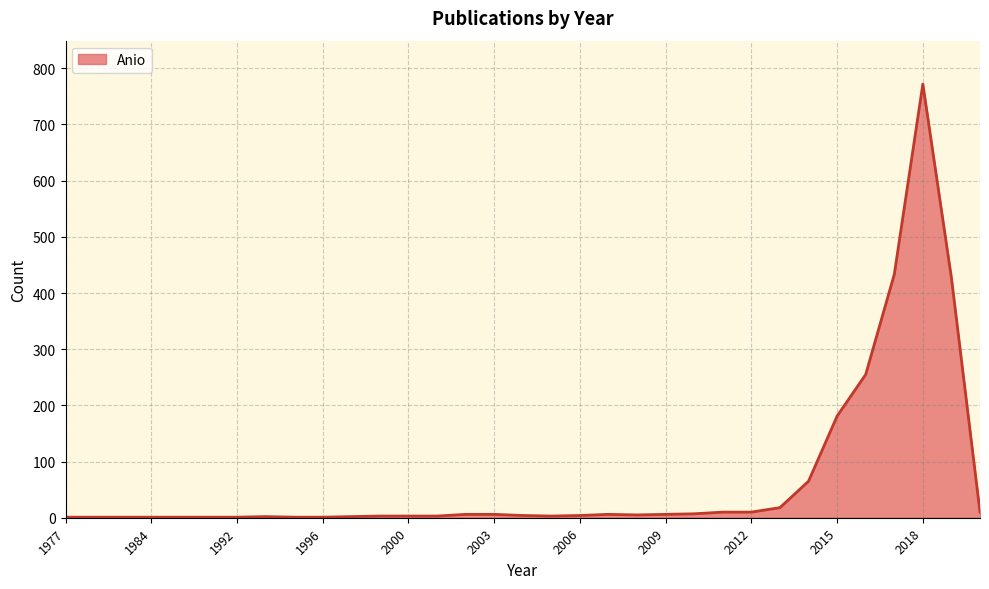

What is the minimum value shown in the chart?

1